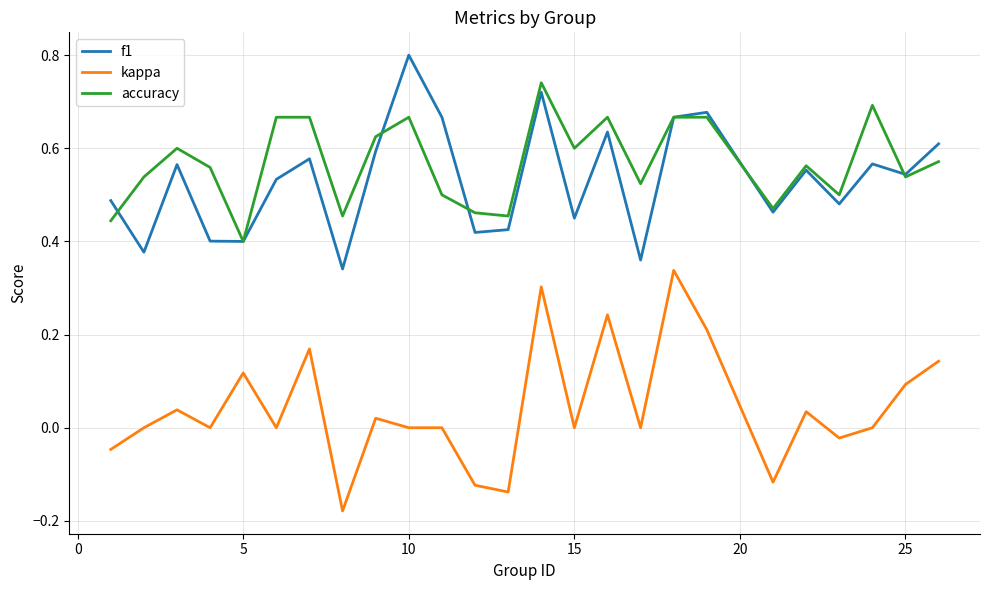

In accuracy, how many points are lower than both neighbors (excluding endpoints)?

8